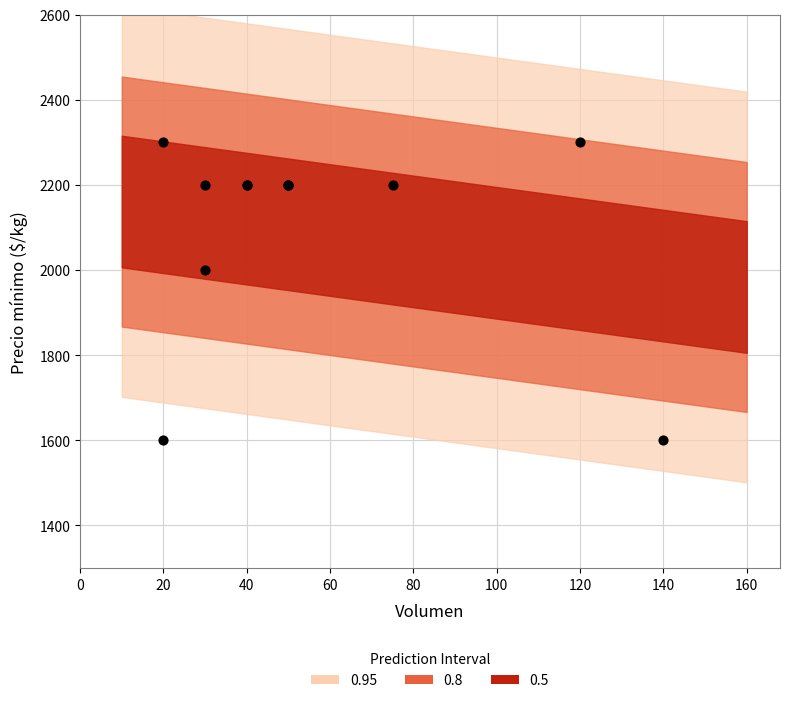

What Y value in the scatter plot is closest to 1950?

2000